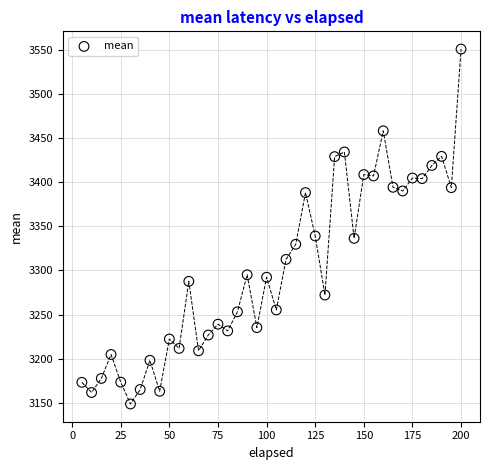

What is the range of X values (max minus min)?

195.0